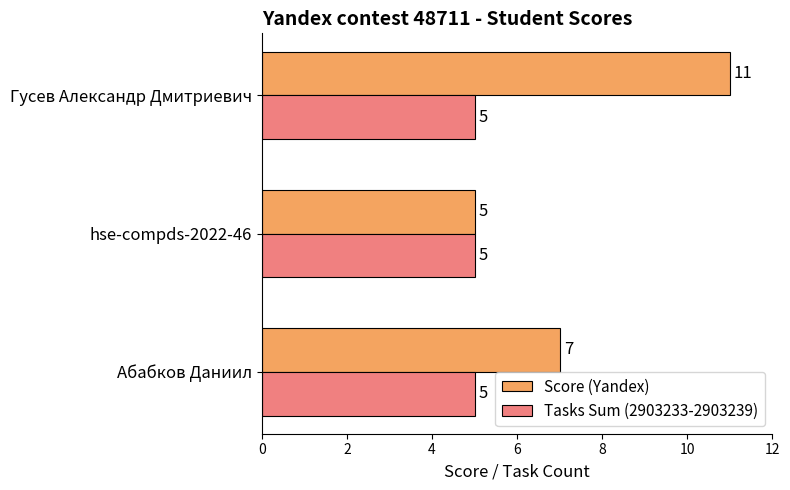

What is the sum of all Score (Yandex) values?

23